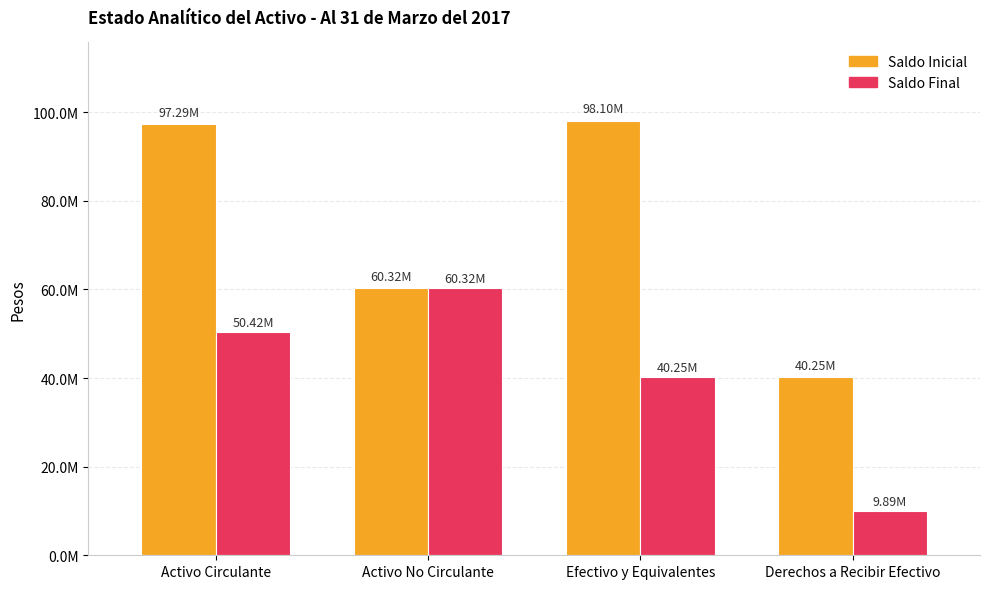

Which series has the widest spread of values?

Saldo Inicial